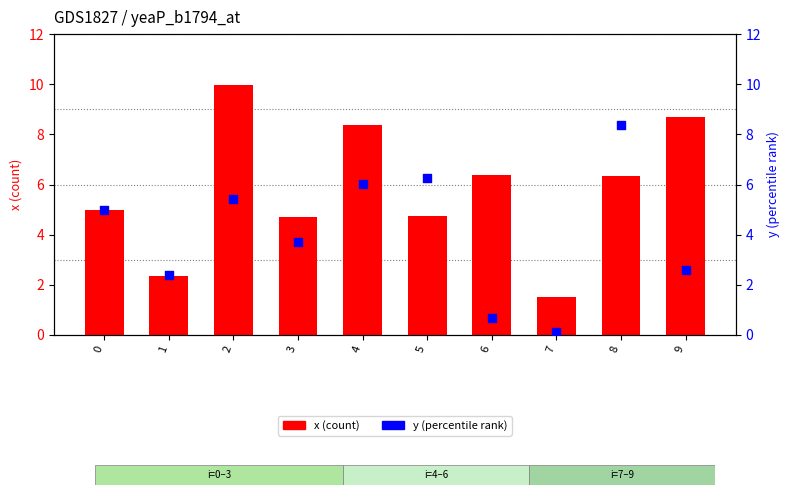

Which series reaches the maximum Y coordinate?

x (count)